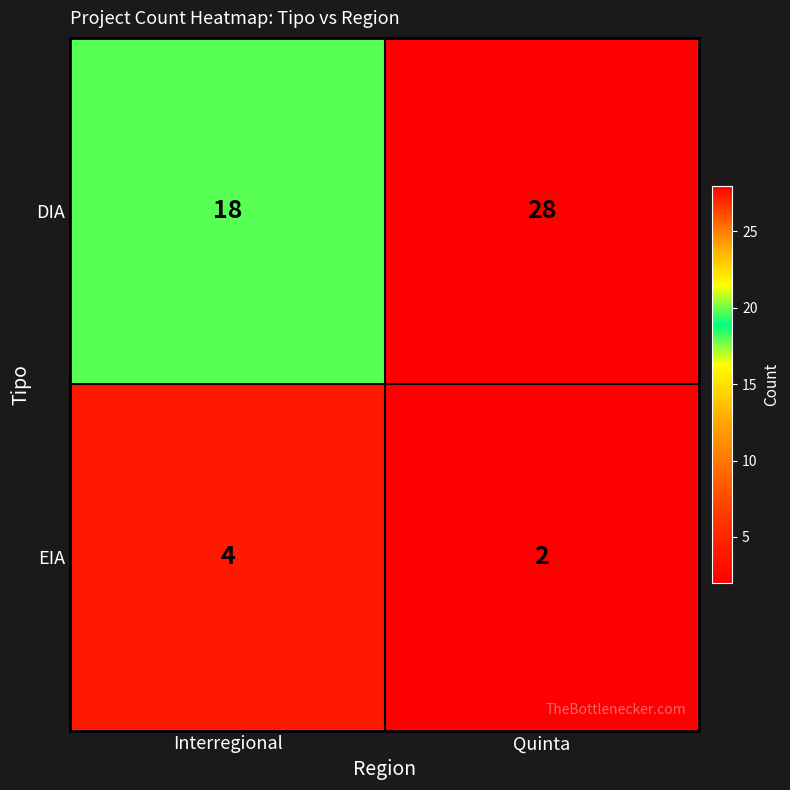

What value does the DIA series have at Quinta, to the nearest 5?

30